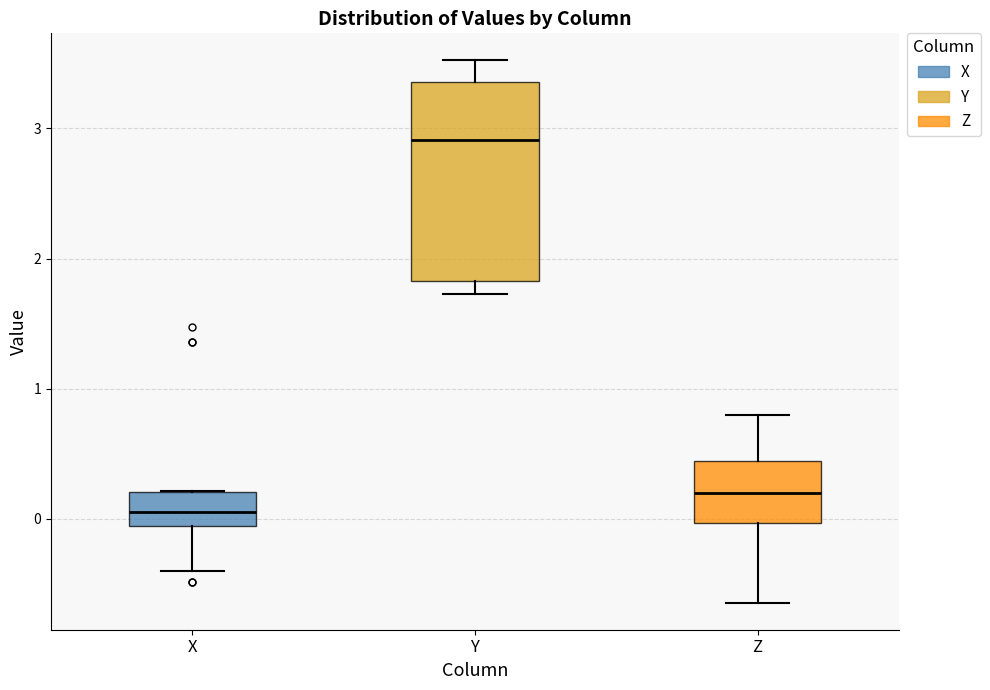

Where does the lower whisker of the box for Y end on the y-axis? The values are not printed on the chart, so give them approximately, as read against the axis.

1.7